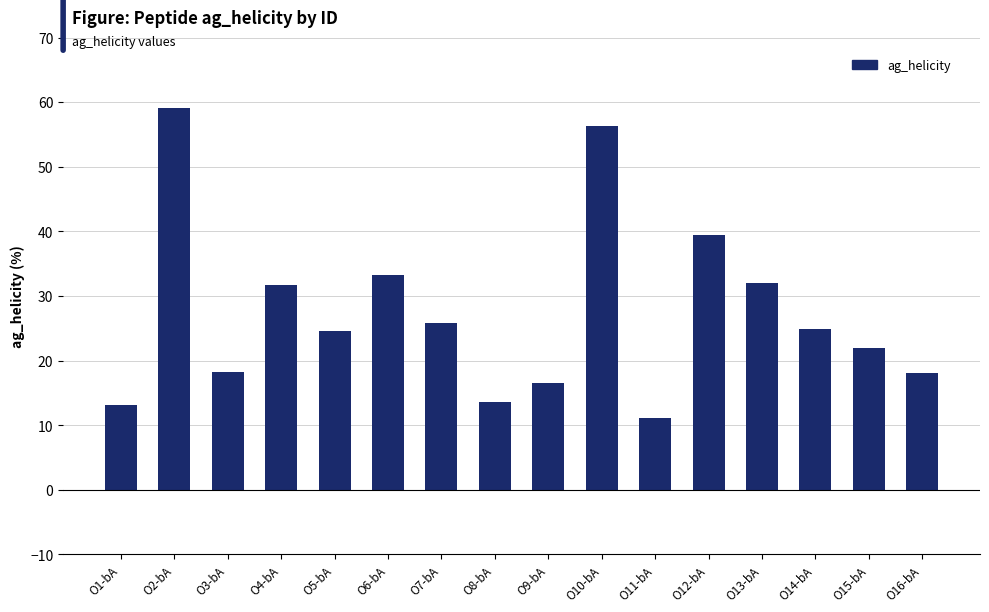

What is the change in value from O1-bA to O10-bA?

+43.3